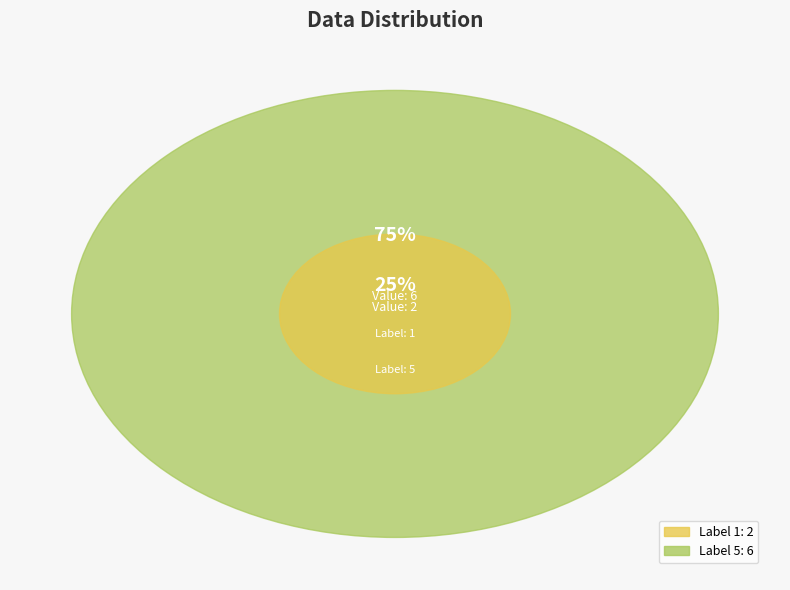

What is the smallest slice in the pie chart?

1